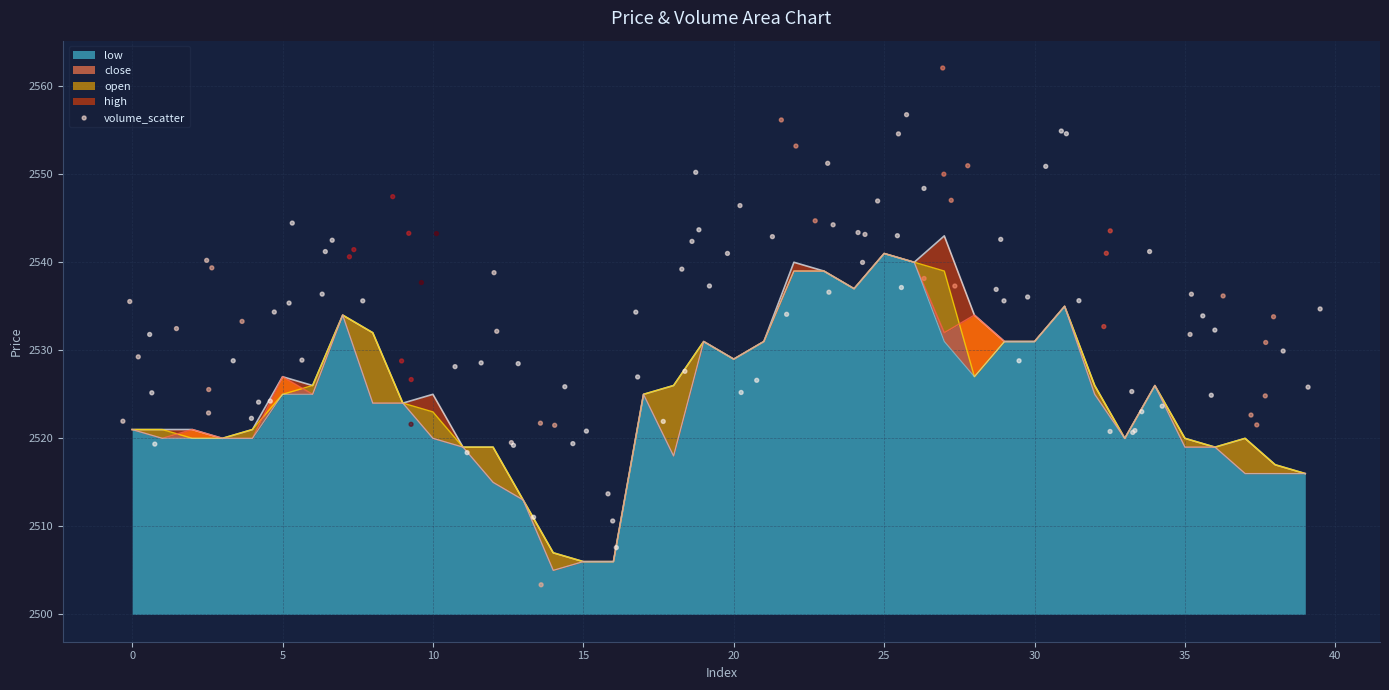

Which series has the widest spread of Y values?

high